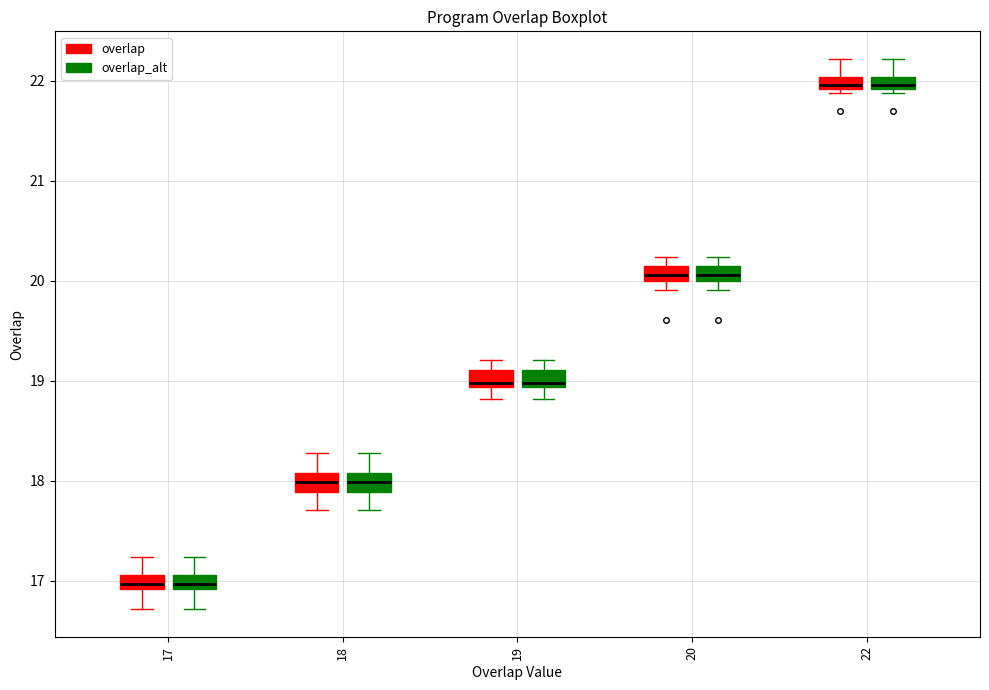

Where does the median line of the box for 19 (overlap) sit on the y-axis? The values are not printed on the chart, so give them approximately, as read against the axis.

19.0